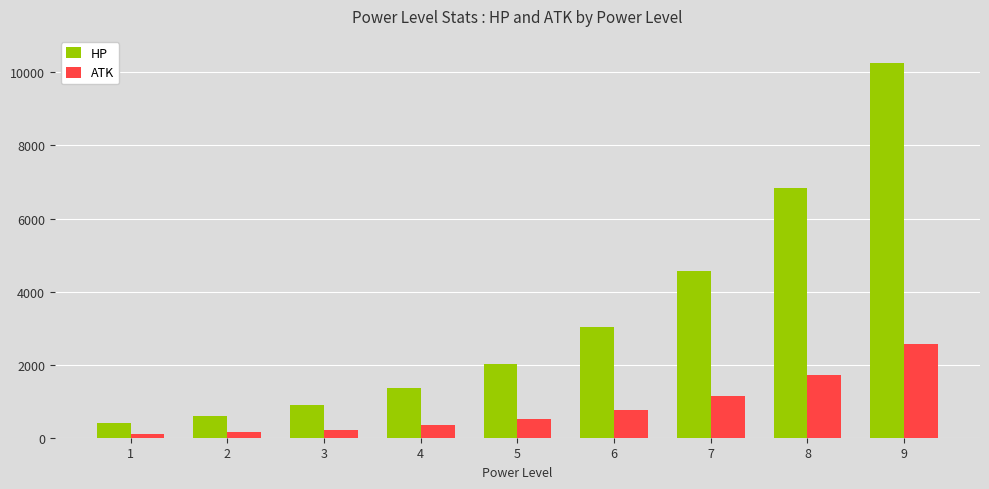

Reading left to right, what are all the values shown in this chart?

HP: 1=400	2=600	3=900	4=1350	5=2025	6=3038	7=4556	8=6834	9=10252
ATK: 1=100	2=150	3=225	4=338	5=506	6=759	7=1139	8=1709	9=2563